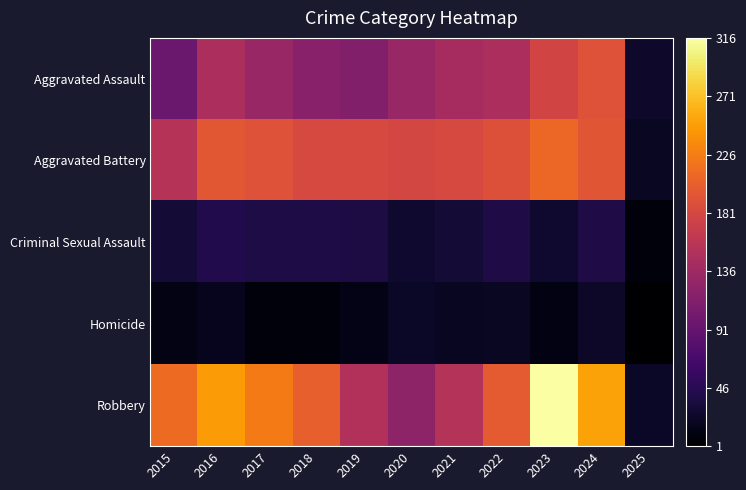

At which category is the sum across all series the highest?

2023